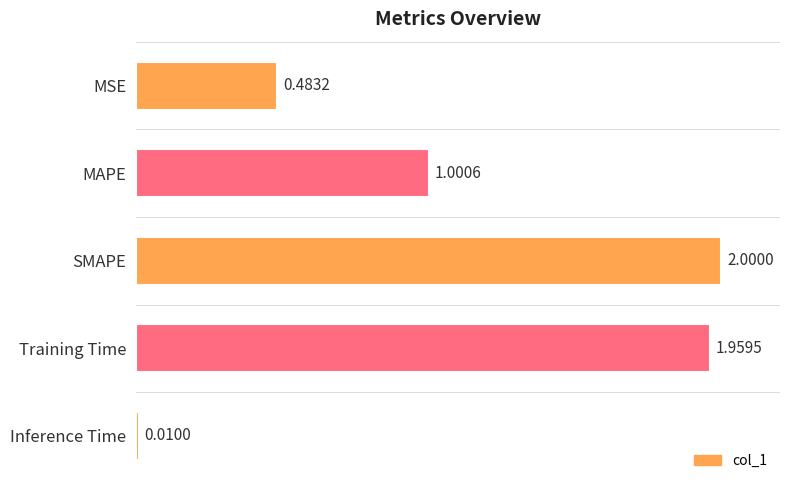

What is the label of the 3rd bar from the top?

SMAPE